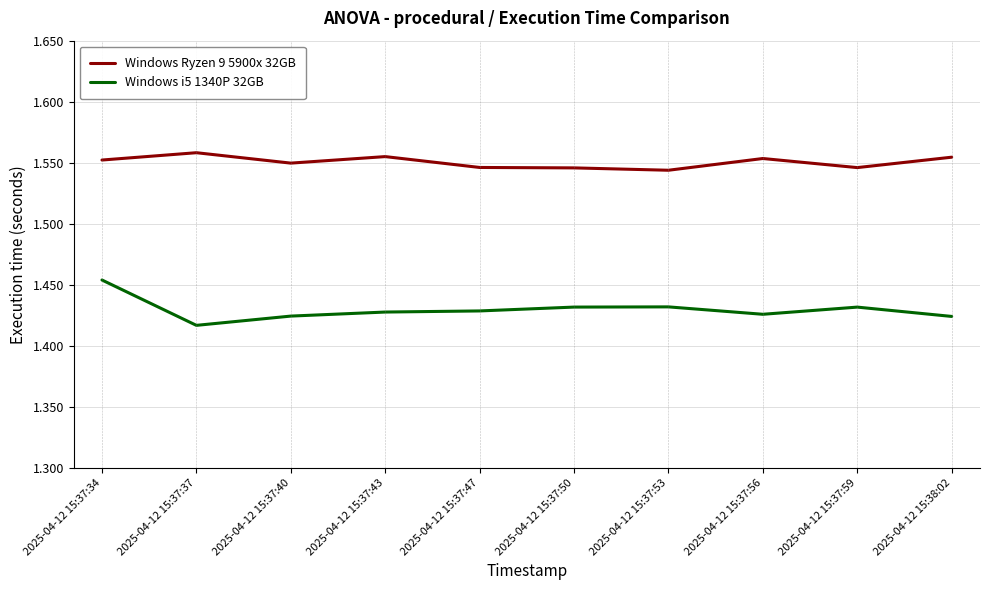

At which label is Windows i5 1340P 32GB closest to 1?

2025-04-12 15:37:37